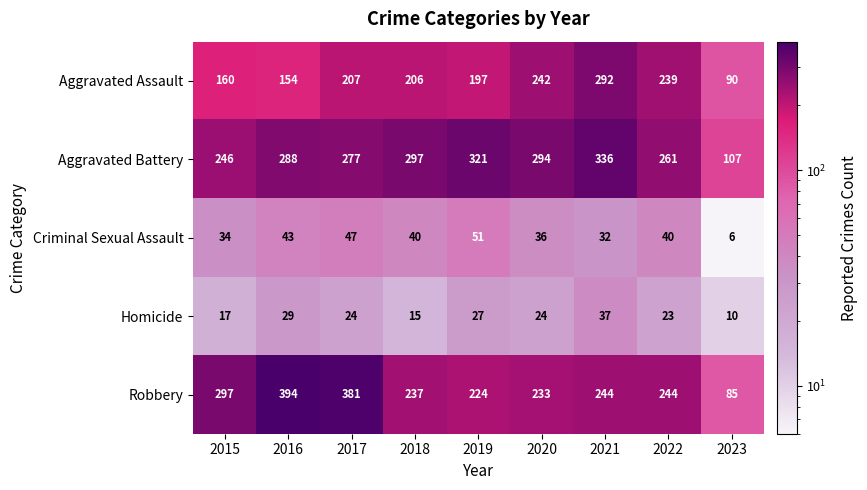

At which label is Homicide closest to 23?

2022